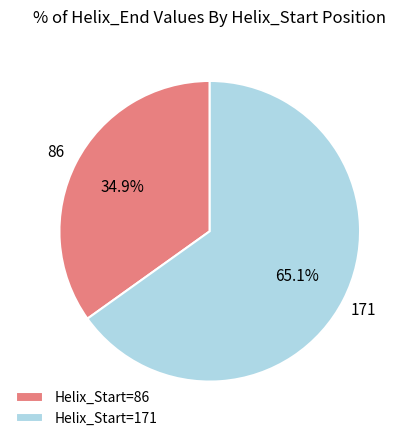

How many slices are in this pie chart?

2